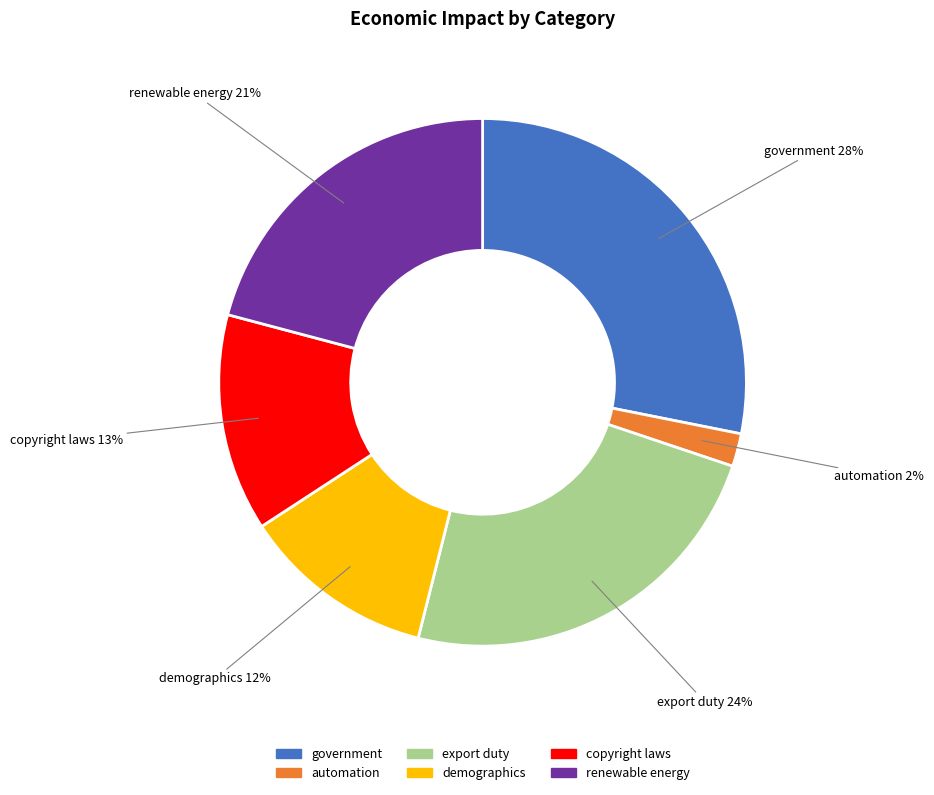

To the nearest percent, what is the difference between the largest and smallest slice percentages?

26%